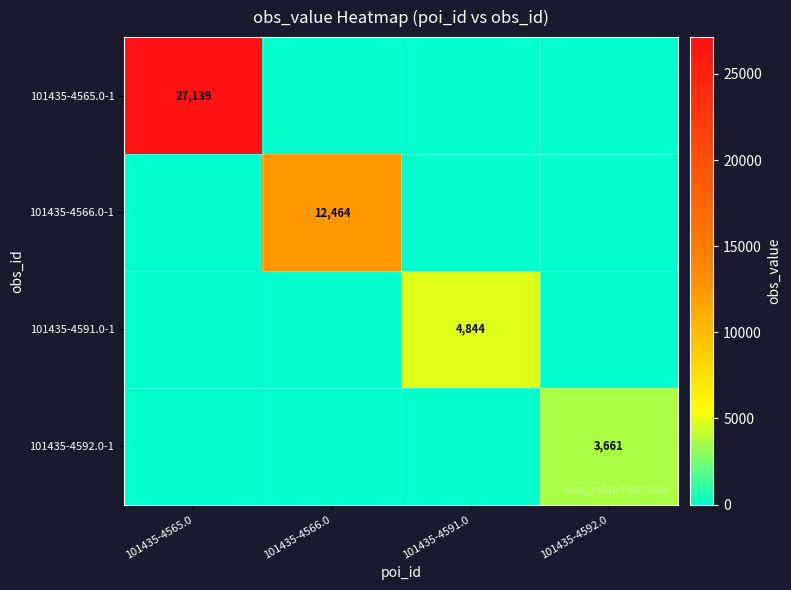

The 101435-4566.0-1 series shows 0 at 101435-4591.0. True or false?

True